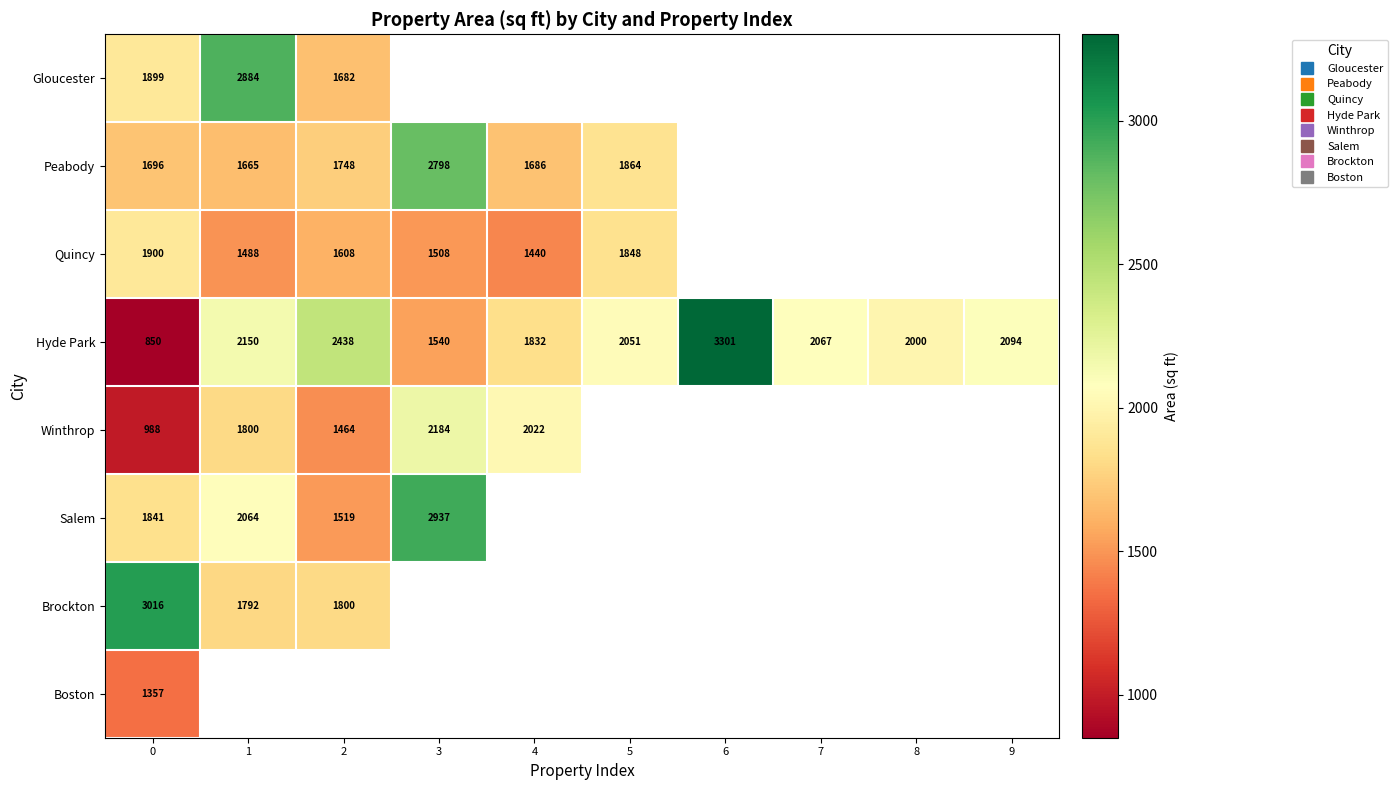

Rank the categories by Quincy value from lowest to highest.

4, 1, 3, 2, 5, 0, 6, 7, 8, 9